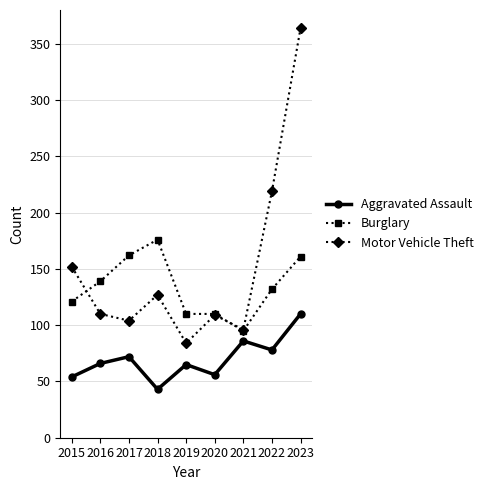

What is the spread (max minus min) of values at 2019?

45